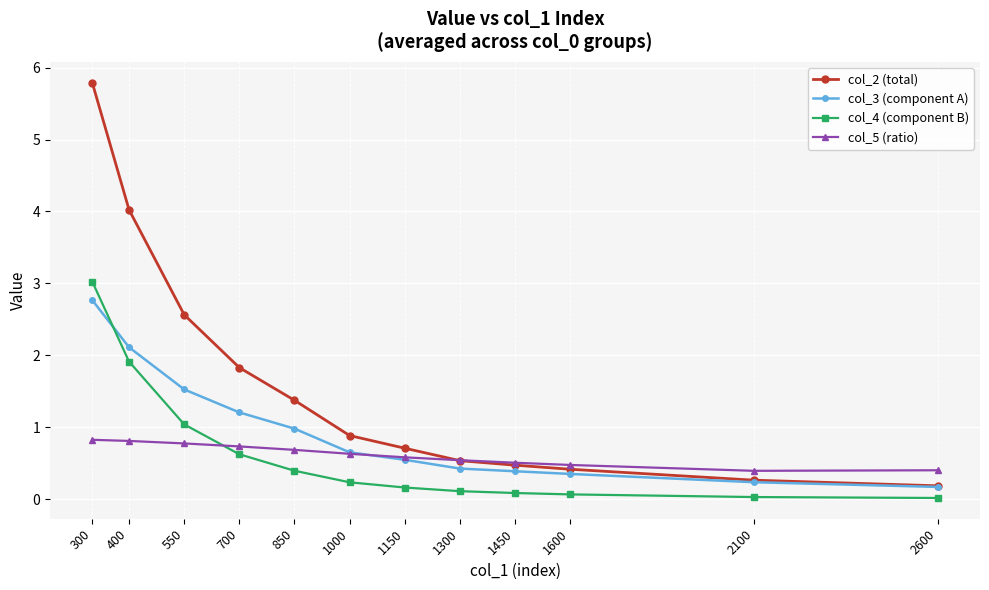

Is the value of col_5 (ratio) at 1450 greater than the value of col_2 (total) at 700?

No